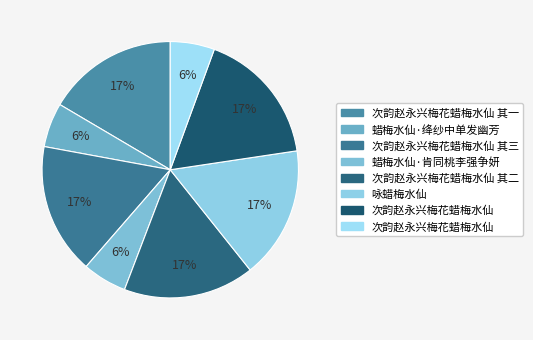

Count the number of slices in the pie.

8